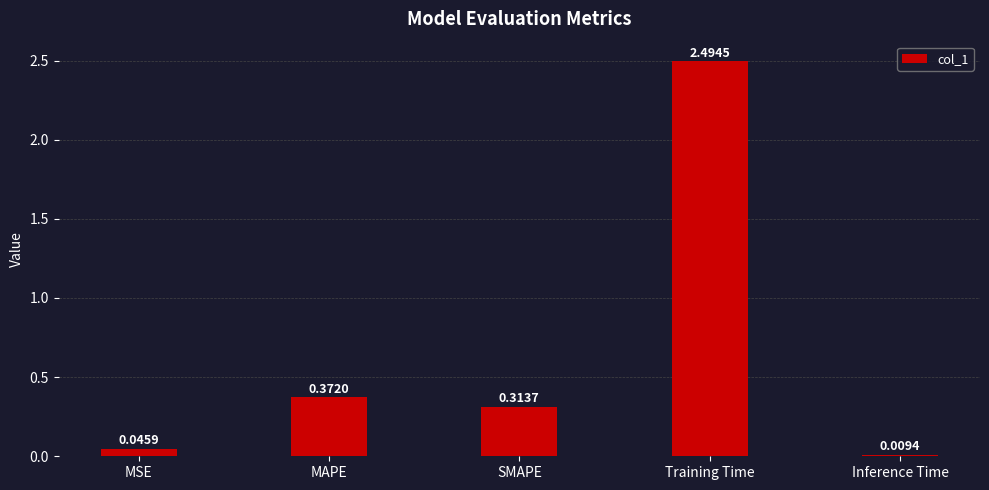

Where is the data nearest to the value 1?

MAPE